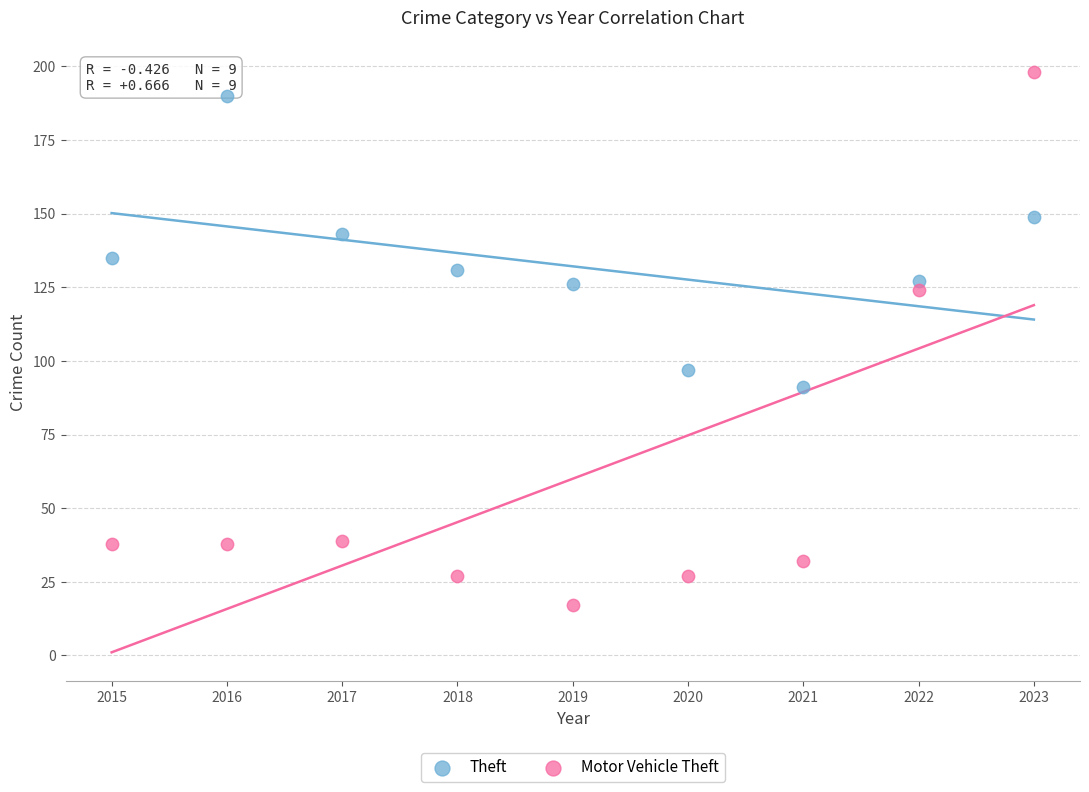

What are all the series names shown in the legend?

Theft, Motor Vehicle Theft